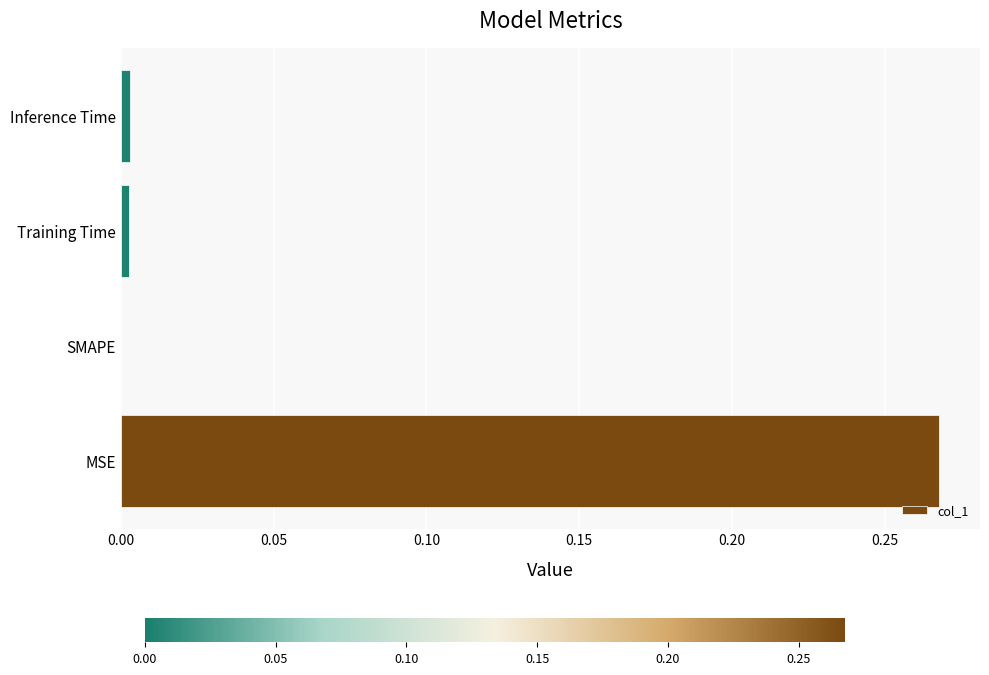

Which has a higher value, Training Time or MSE?

MSE